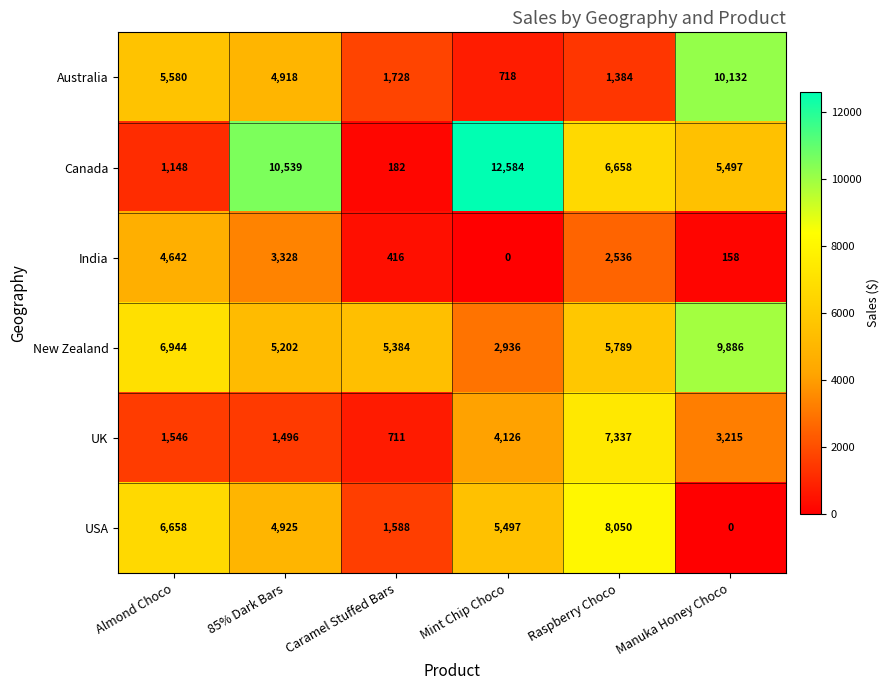

Count the number of data series in this chart.

6